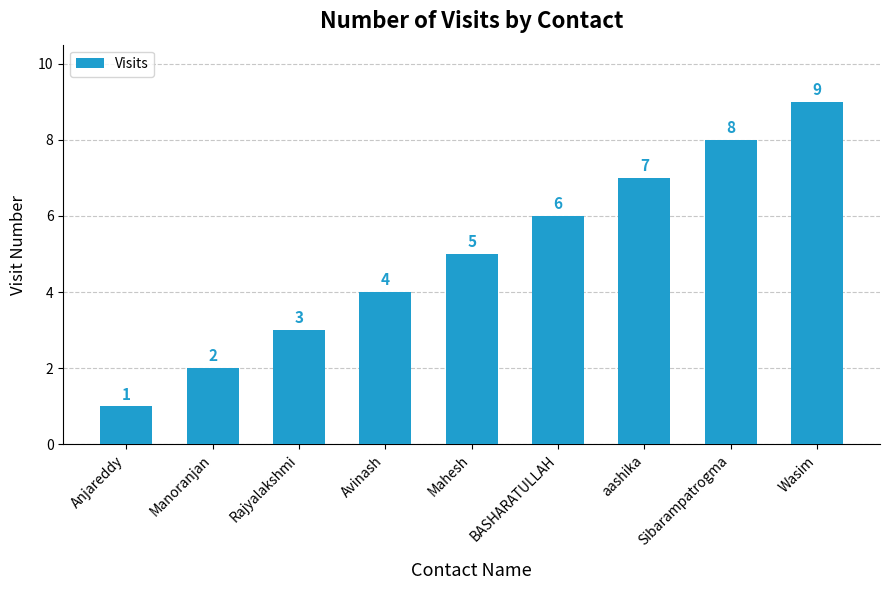

Count the number of categories in the chart.

9